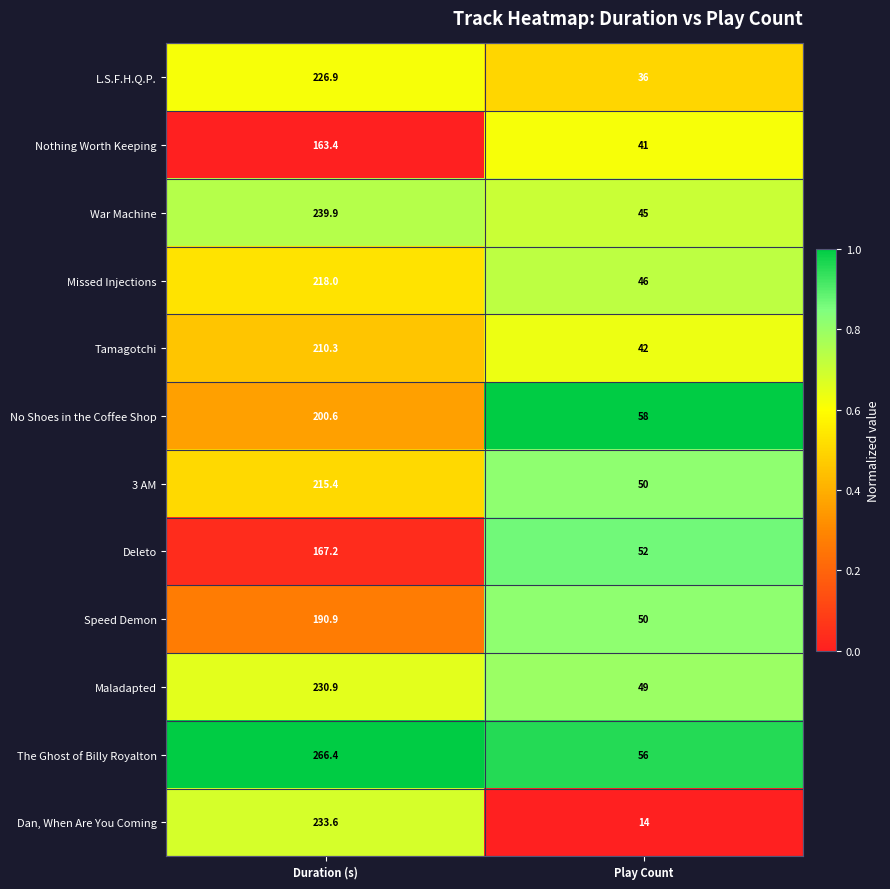

What is the difference between the highest and lowest values at Play Count?

44.0